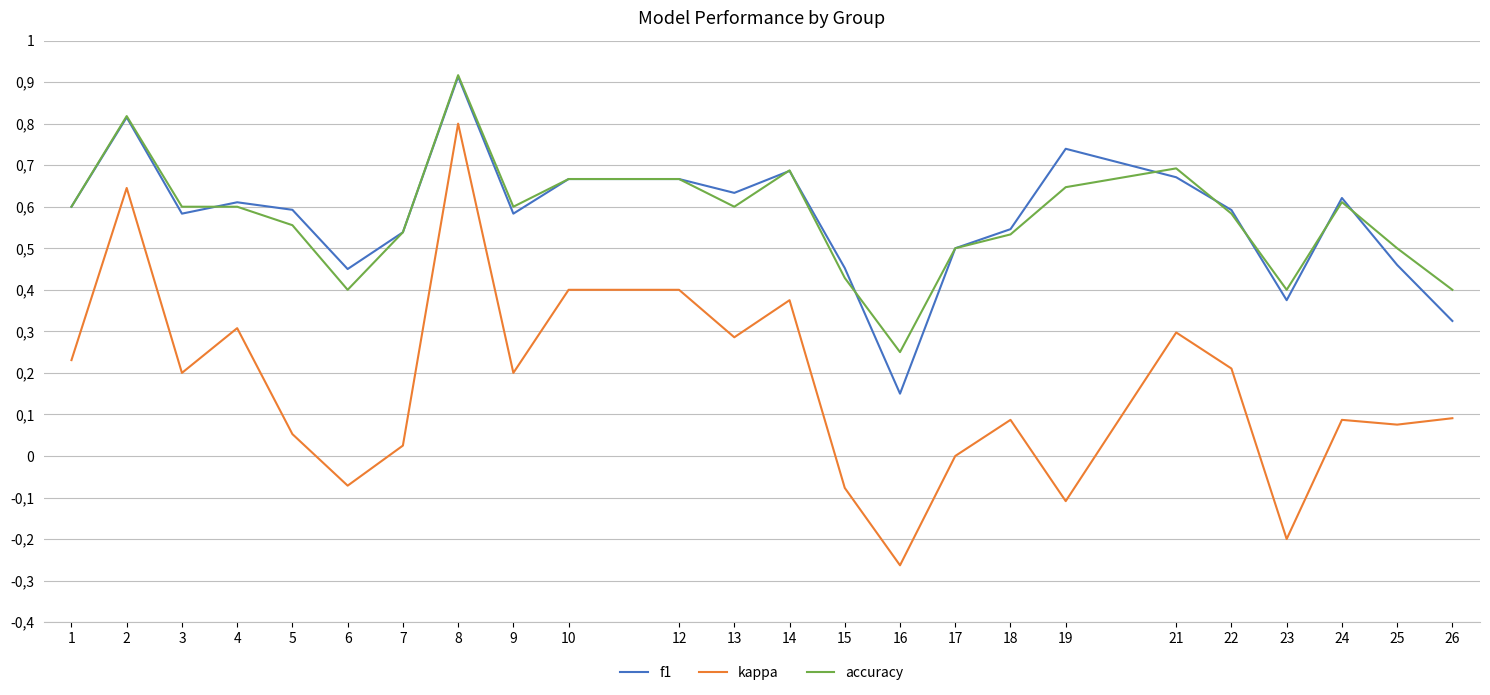

What is the difference between the kappa values at 18 and 12?

0.3